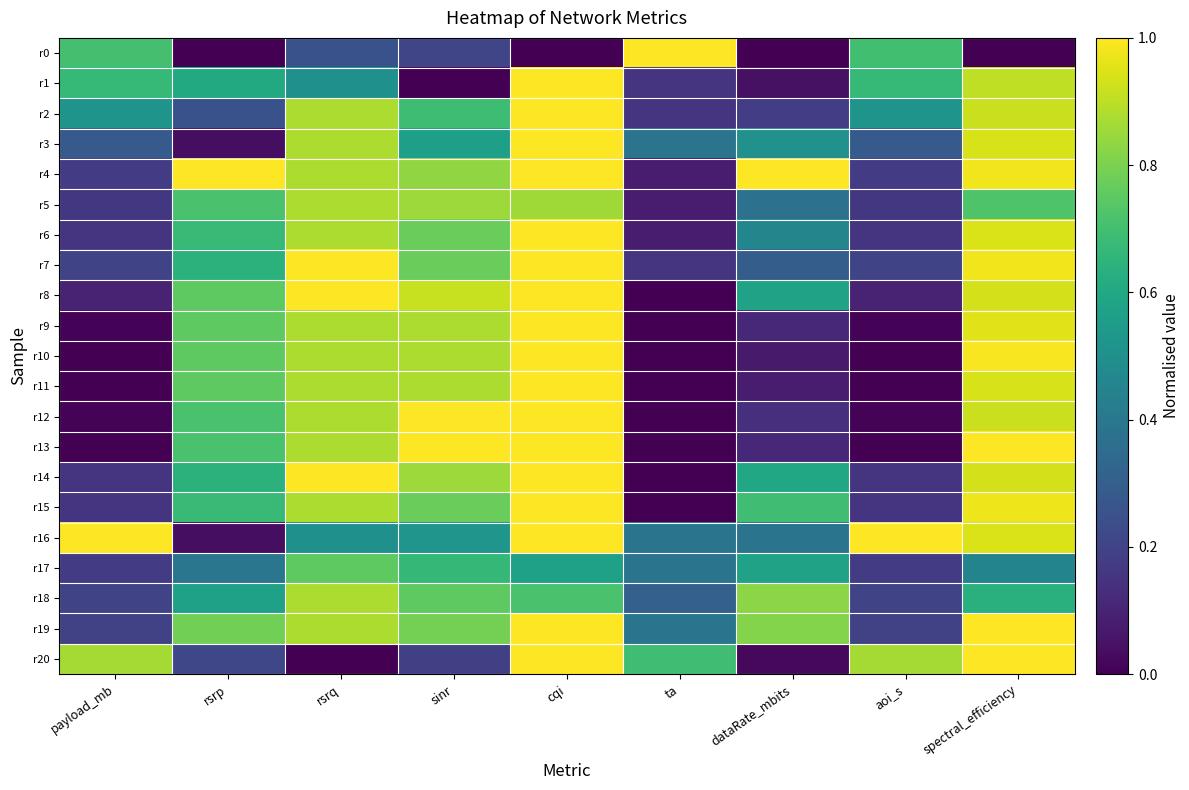

Reading left to right, list all the values displayed in this chart.

r0: payload_mb=0.7	rsrp=0.0	rsrq=0.2	sinr=0.2	cqi=0.0	ta=1.0	dataRate_mbits=0.0	aoi_s=0.7	spectral_efficiency=0.0
r1: payload_mb=0.7	rsrp=0.6	rsrq=0.5	sinr=0.0	cqi=1.0	ta=0.2	dataRate_mbits=0.0	aoi_s=0.7	spectral_efficiency=0.9
r2: payload_mb=0.5	rsrp=0.2	rsrq=0.9	sinr=0.7	cqi=1.0	ta=0.2	dataRate_mbits=0.2	aoi_s=0.5	spectral_efficiency=0.9
r3: payload_mb=0.3	rsrp=0.0	rsrq=0.9	sinr=0.6	cqi=1.0	ta=0.4	dataRate_mbits=0.5	aoi_s=0.3	spectral_efficiency=0.9
r4: payload_mb=0.2	rsrp=1.0	rsrq=0.9	sinr=0.8	cqi=1.0	ta=0.1	dataRate_mbits=1.0	aoi_s=0.2	spectral_efficiency=1.0
r5: payload_mb=0.2	rsrp=0.7	rsrq=0.9	sinr=0.9	cqi=0.9	ta=0.1	dataRate_mbits=0.4	aoi_s=0.2	spectral_efficiency=0.7
r6: payload_mb=0.2	rsrp=0.7	rsrq=0.9	sinr=0.8	cqi=1.0	ta=0.1	dataRate_mbits=0.5	aoi_s=0.2	spectral_efficiency=0.9
r7: payload_mb=0.2	rsrp=0.6	rsrq=1.0	sinr=0.8	cqi=1.0	ta=0.2	dataRate_mbits=0.3	aoi_s=0.2	spectral_efficiency=1.0
r8: payload_mb=0.1	rsrp=0.8	rsrq=1.0	sinr=0.9	cqi=1.0	ta=0.0	dataRate_mbits=0.6	aoi_s=0.1	spectral_efficiency=0.9
r9: payload_mb=0.0	rsrp=0.8	rsrq=0.9	sinr=0.9	cqi=1.0	ta=0.0	dataRate_mbits=0.1	aoi_s=0.0	spectral_efficiency=1.0
r10: payload_mb=0.0	rsrp=0.8	rsrq=0.9	sinr=0.9	cqi=1.0	ta=0.0	dataRate_mbits=0.1	aoi_s=0.0	spectral_efficiency=1.0
r11: payload_mb=0.0	rsrp=0.8	rsrq=0.9	sinr=0.9	cqi=1.0	ta=0.0	dataRate_mbits=0.1	aoi_s=0.0	spectral_efficiency=0.9
r12: payload_mb=0.0	rsrp=0.7	rsrq=0.9	sinr=1.0	cqi=1.0	ta=0.0	dataRate_mbits=0.1	aoi_s=0.0	spectral_efficiency=0.9
r13: payload_mb=0.0	rsrp=0.7	rsrq=0.9	sinr=1.0	cqi=1.0	ta=0.0	dataRate_mbits=0.1	aoi_s=0.0	spectral_efficiency=1.0
r14: payload_mb=0.2	rsrp=0.6	rsrq=1.0	sinr=0.9	cqi=1.0	ta=0.0	dataRate_mbits=0.6	aoi_s=0.2	spectral_efficiency=0.9
r15: payload_mb=0.2	rsrp=0.7	rsrq=0.9	sinr=0.8	cqi=1.0	ta=0.0	dataRate_mbits=0.7	aoi_s=0.2	spectral_efficiency=1.0
r16: payload_mb=1.0	rsrp=0.0	rsrq=0.5	sinr=0.5	cqi=1.0	ta=0.4	dataRate_mbits=0.4	aoi_s=1.0	spectral_efficiency=0.9
r17: payload_mb=0.2	rsrp=0.4	rsrq=0.8	sinr=0.7	cqi=0.6	ta=0.4	dataRate_mbits=0.6	aoi_s=0.2	spectral_efficiency=0.5
r18: payload_mb=0.2	rsrp=0.6	rsrq=0.9	sinr=0.8	cqi=0.7	ta=0.3	dataRate_mbits=0.8	aoi_s=0.2	spectral_efficiency=0.6
r19: payload_mb=0.2	rsrp=0.8	rsrq=0.9	sinr=0.8	cqi=1.0	ta=0.4	dataRate_mbits=0.8	aoi_s=0.2	spectral_efficiency=1.0
r20: payload_mb=0.9	rsrp=0.2	rsrq=0.0	sinr=0.2	cqi=1.0	ta=0.7	dataRate_mbits=0.0	aoi_s=0.9	spectral_efficiency=1.0